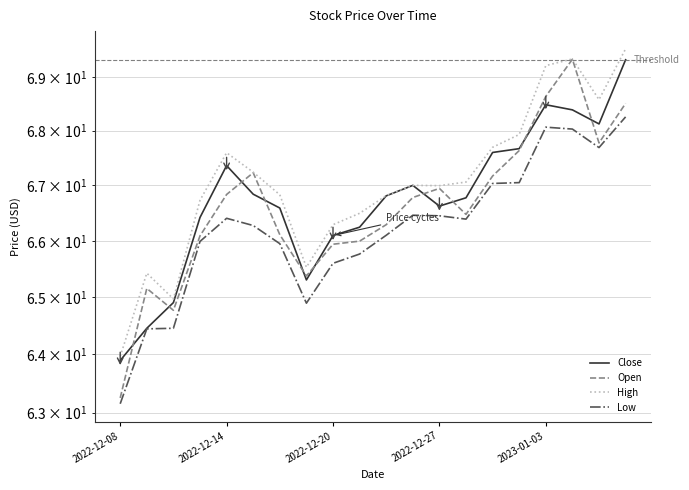

What is the spread (max minus min) of values at 17?

1.3